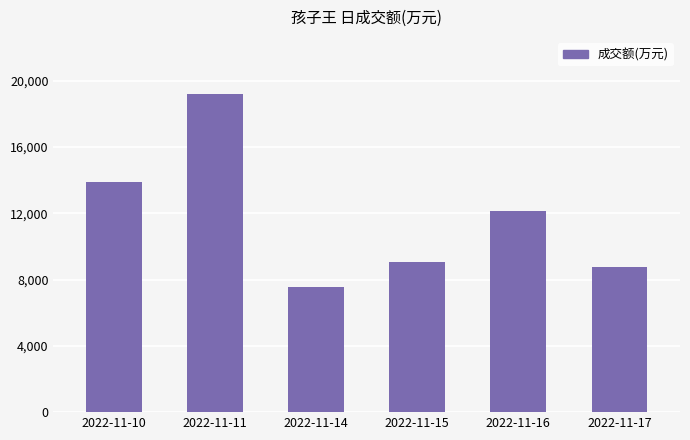

What is the difference between the second highest and second lowest values?

5175